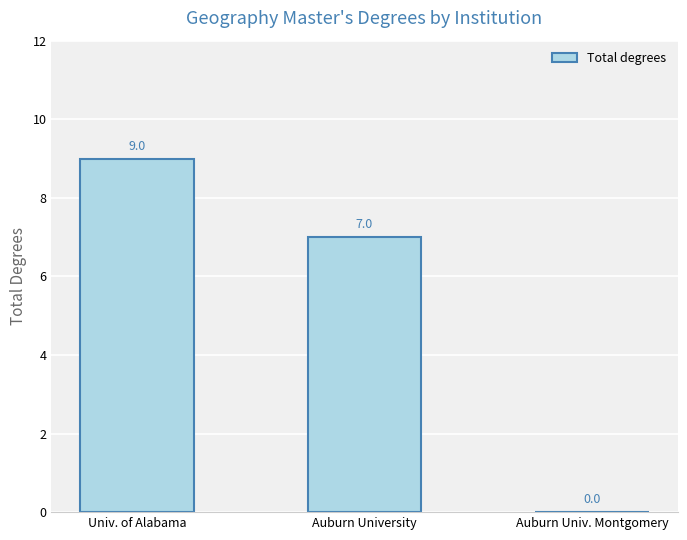

How many categories are shown in the chart?

3